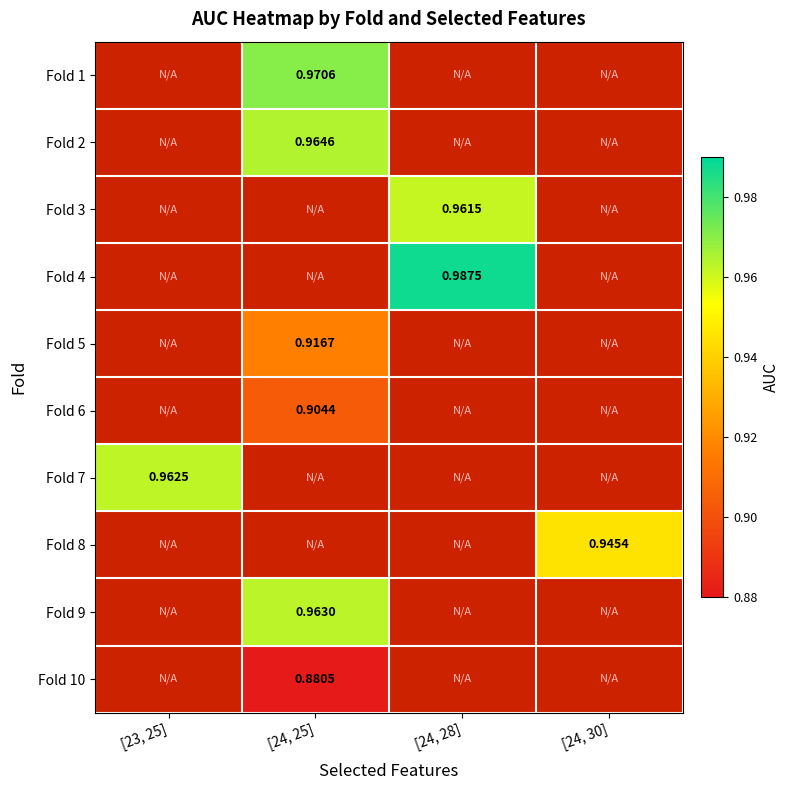

Is the value of Fold 1 at [23, 25] greater than the value of Fold 3 at [24, 28]?

No